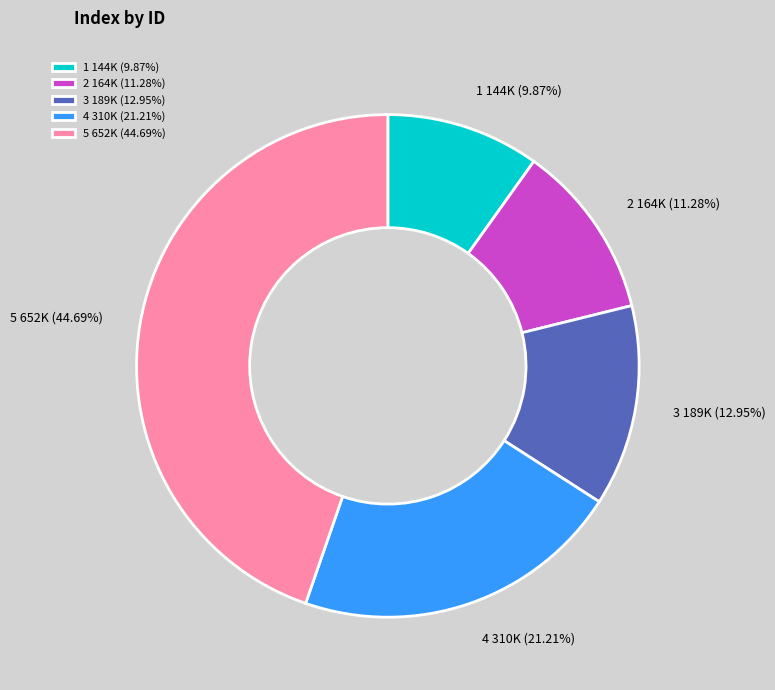

Which category has the biggest portion of the pie?

5